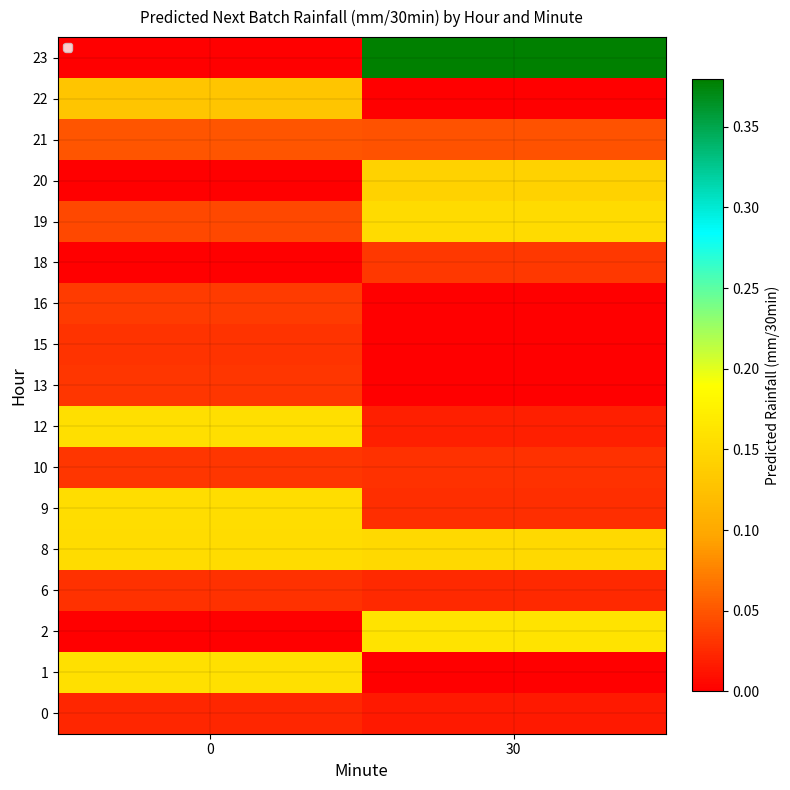

Is the value of 10 at 0 greater than the value of 20 at 30?

No